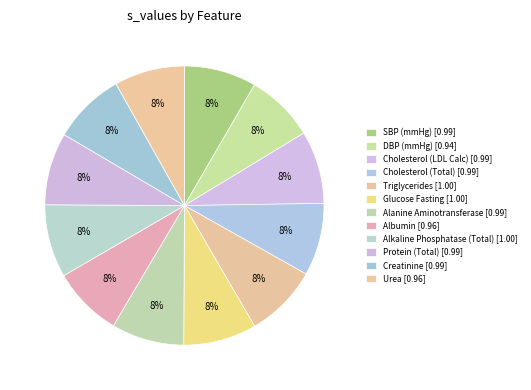

Combined, what portion of the pie is Albumin and Cholesterol (LDL Calc)?

16.6%